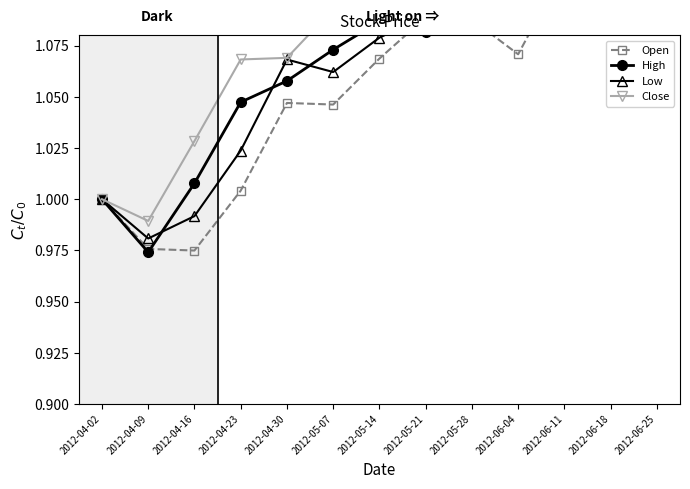

At which category does High reach its first local peak?

2012-05-14